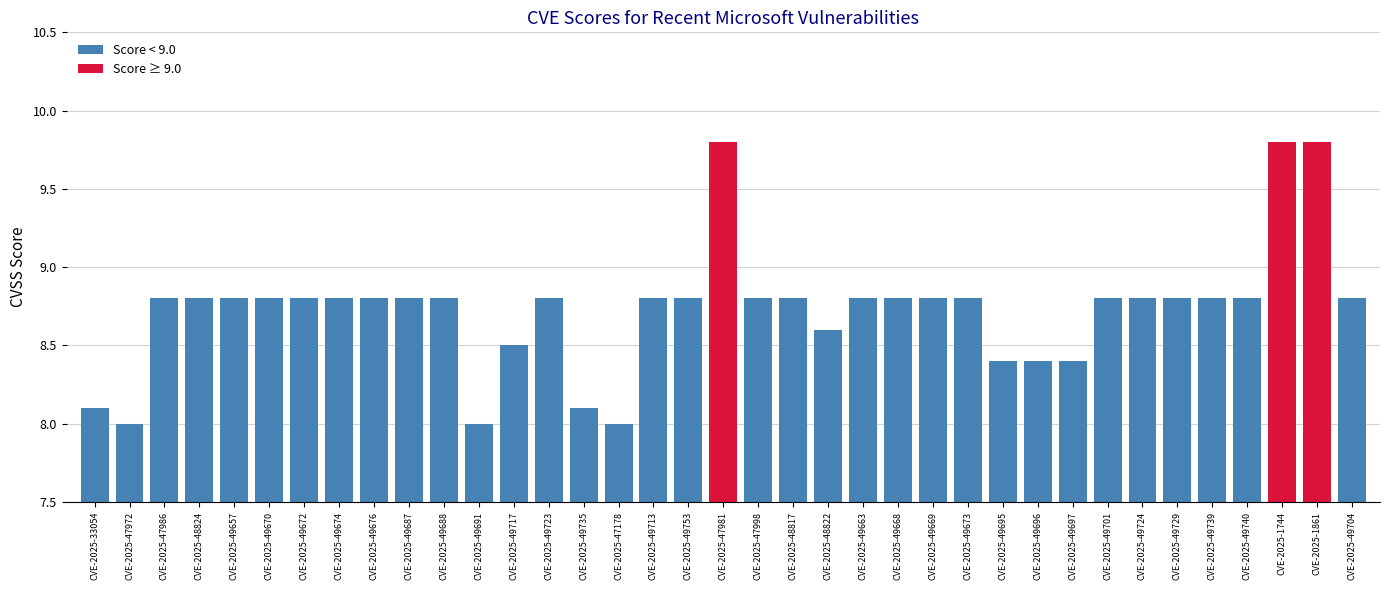

Reading left to right, list all the values displayed in this chart.

8.1	8.0	8.8	8.8	8.8	8.8	8.8	8.8	8.8	8.8	8.8	8.0	8.5	8.8	8.1	8.0	8.8	8.8	9.8	8.8	8.8	8.6	8.8	8.8	8.8	8.8	8.4	8.4	8.4	8.8	8.8	8.8	8.8	8.8	9.8	9.8	8.8